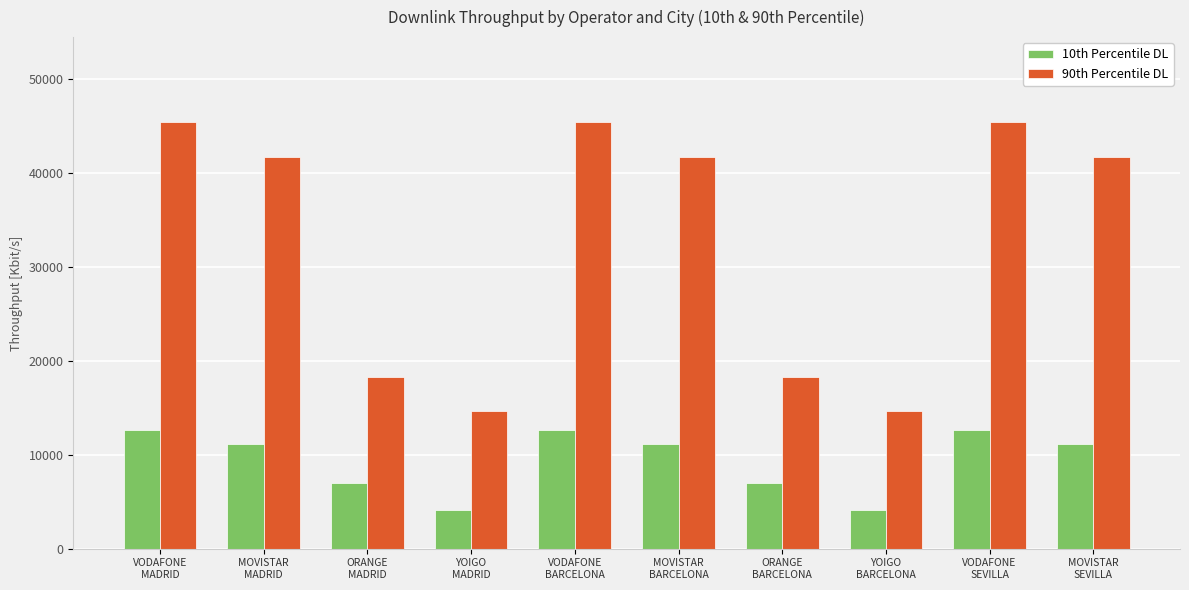

What is the difference between the second highest and minimum values in the 10th Percentile DL series?

8525.5